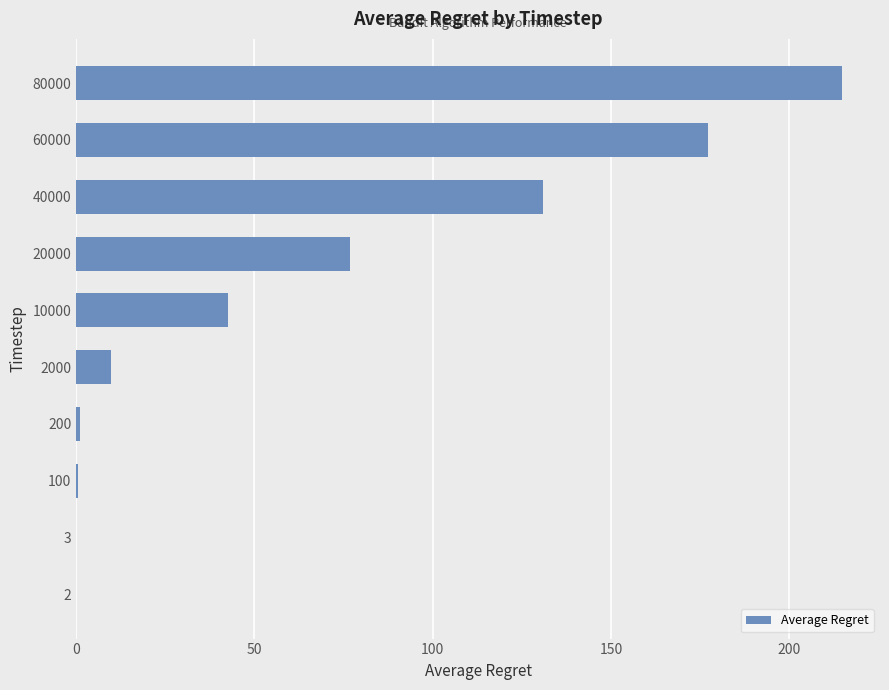

What is the sum of all values?

653.7